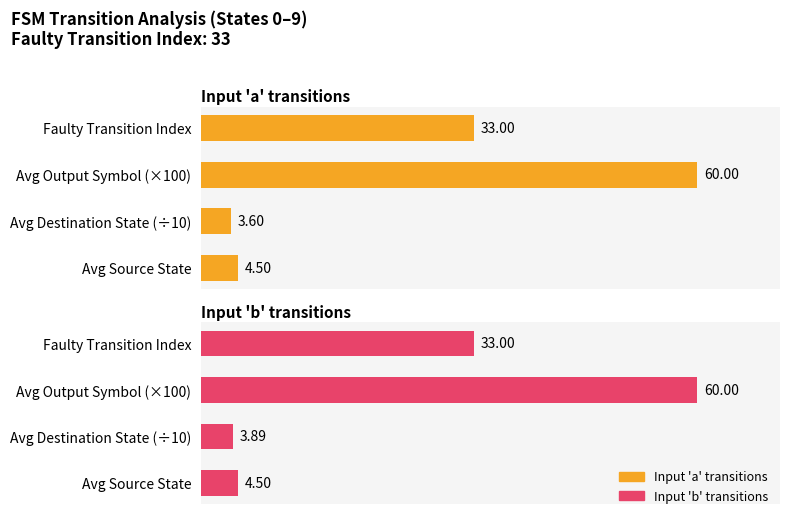

What is the highest value of the Input 'a' transitions series?

60.0